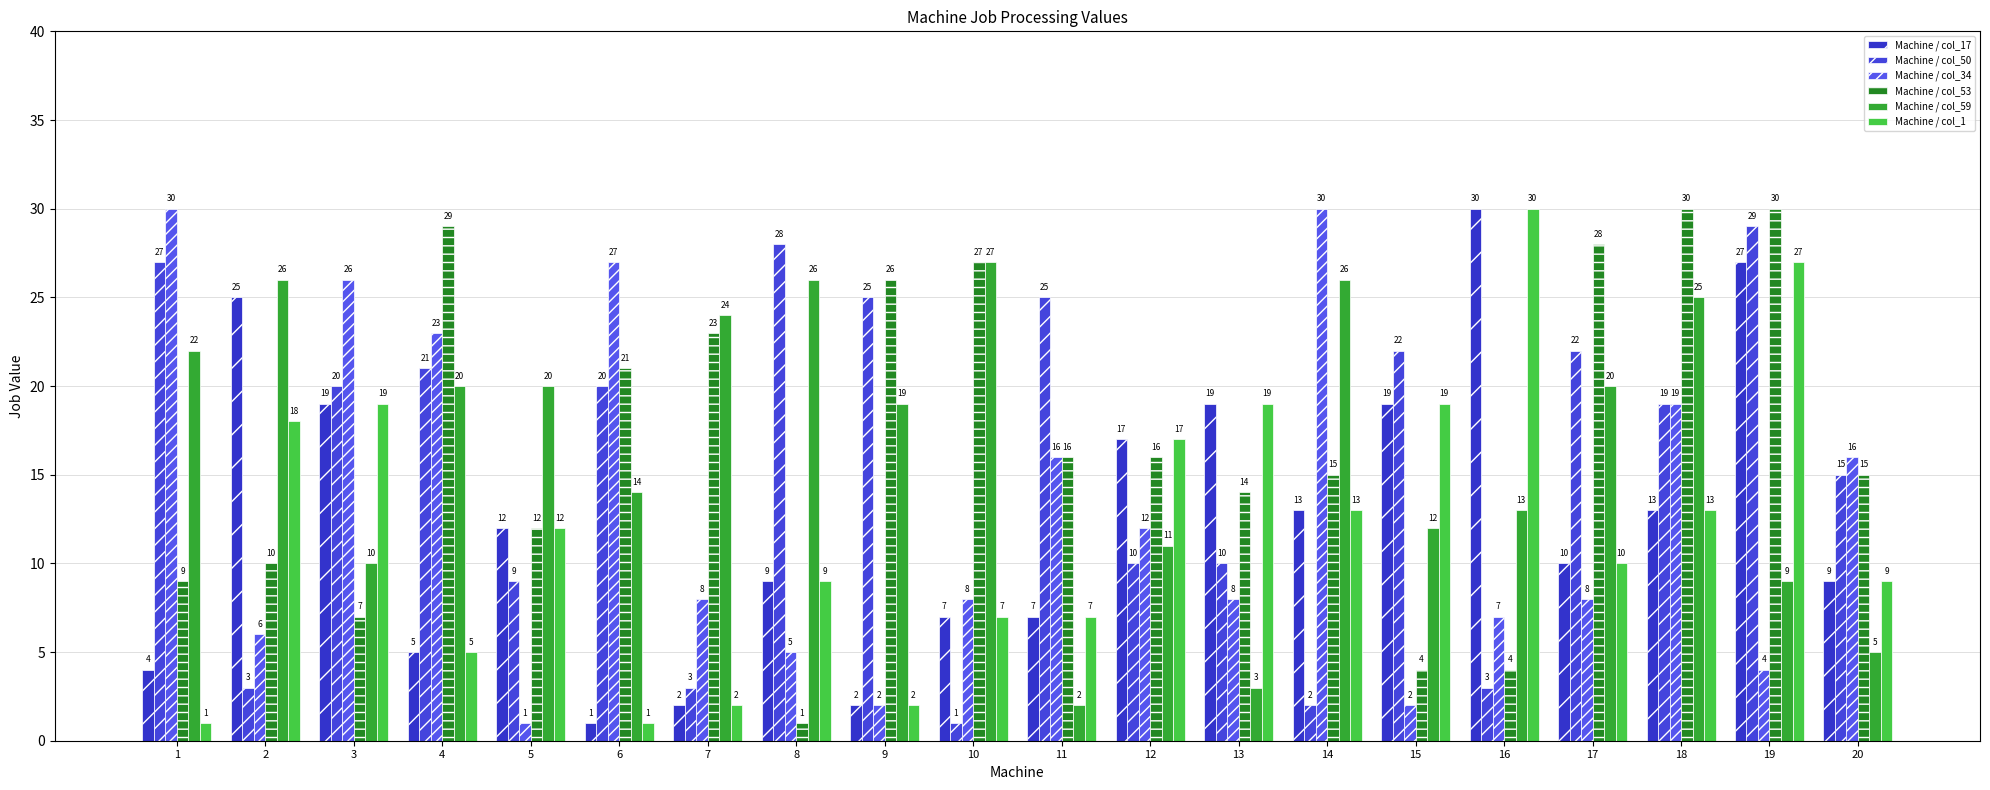

What is the approximate value of Machine / col_34 at 18?

19